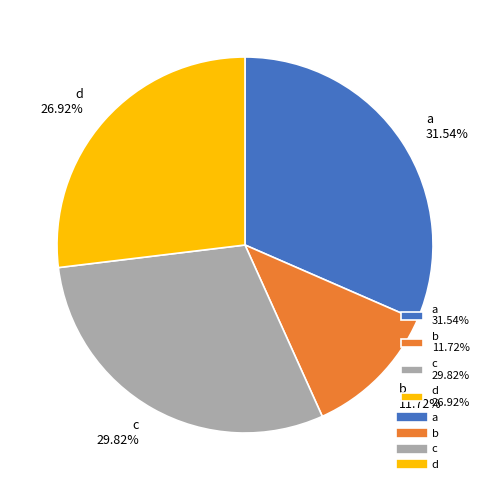

Count the number of slices in the pie.

4